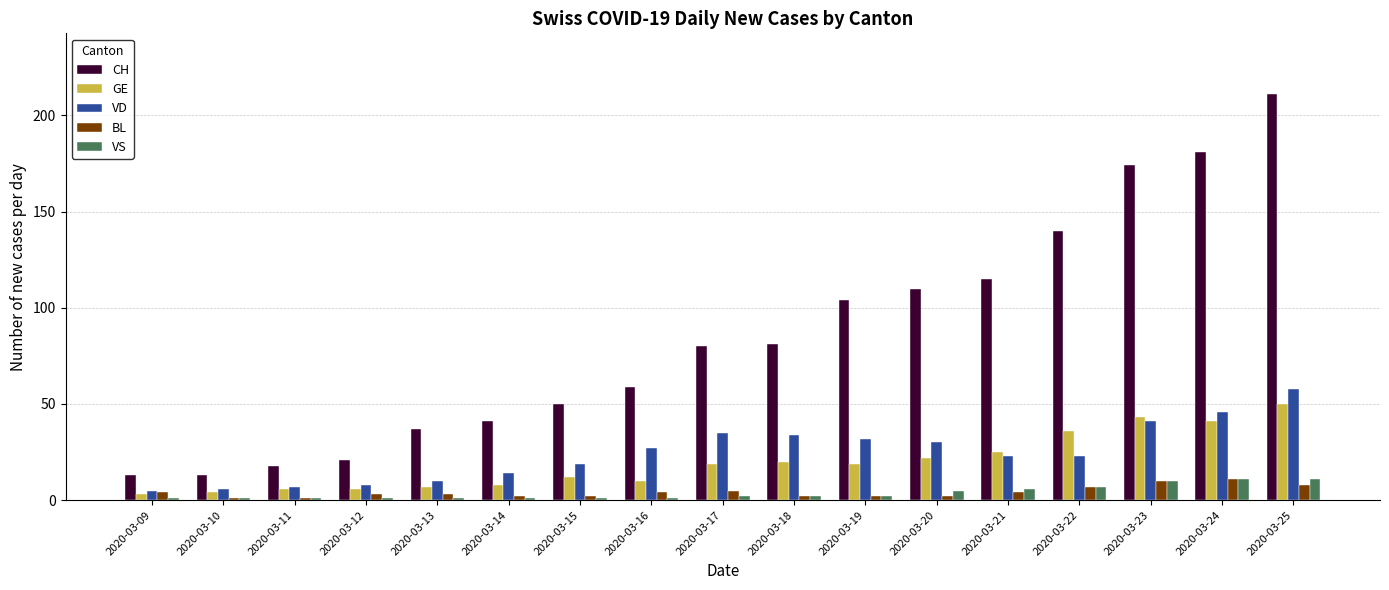

How many series are shown in this chart?

5